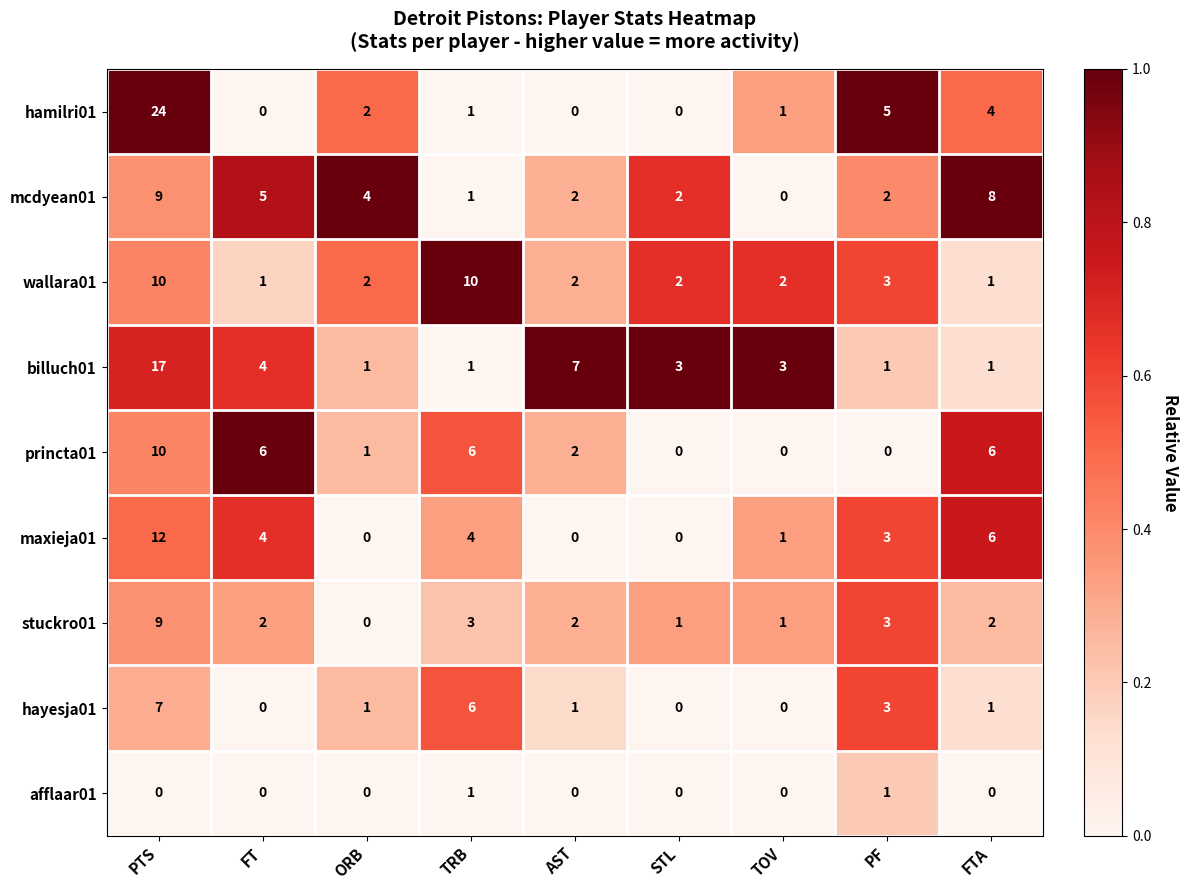

The value of billuch01 at FTA is 2. True or false?

False